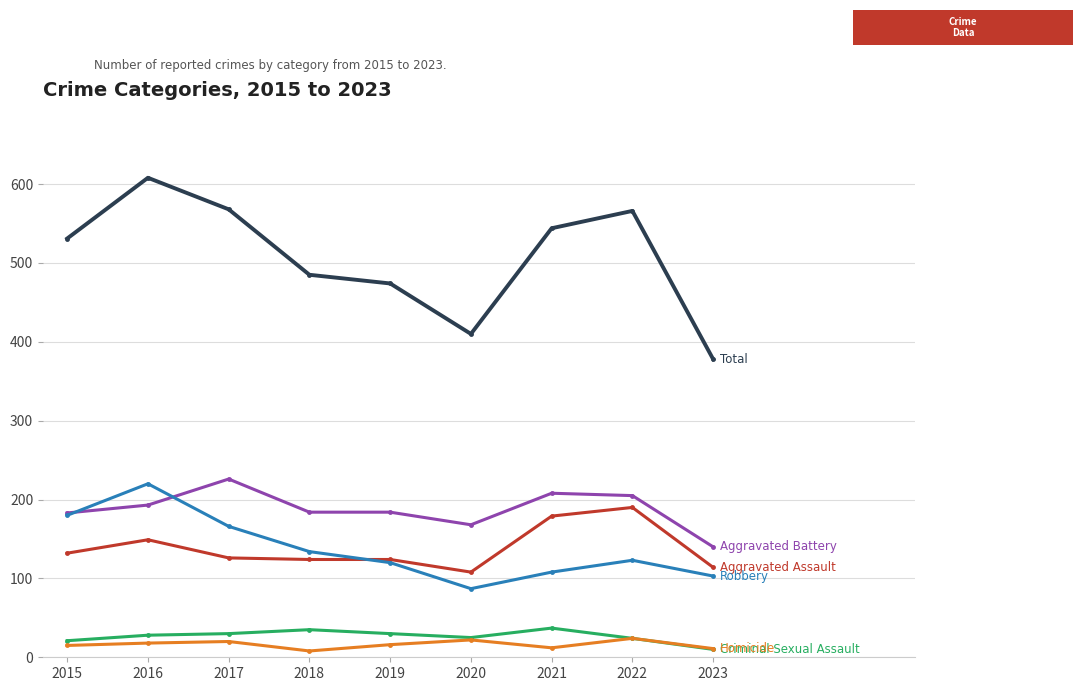

What is the difference between the highest and lowest values at 2019?

458